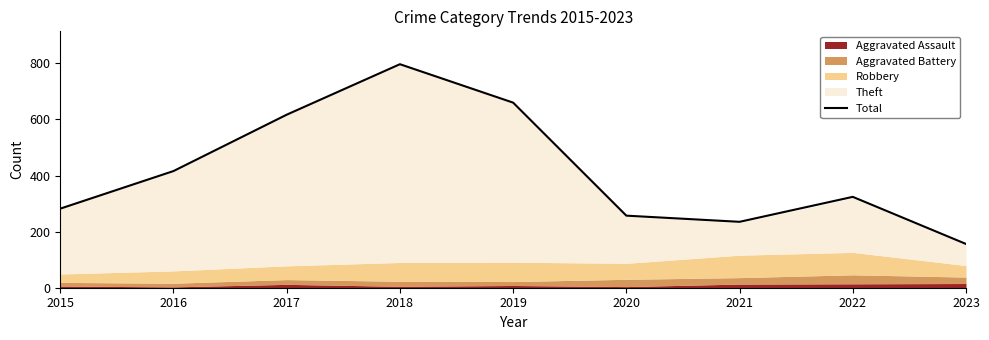

What is the difference between the maximum and second lowest values?

562